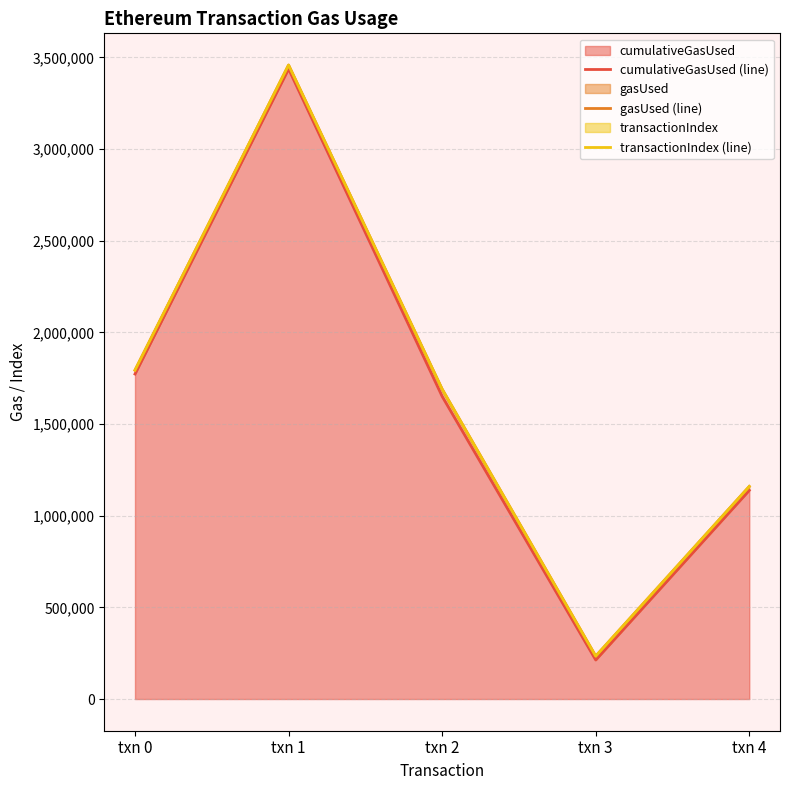

List the series in order of their peak value, highest first.

transactionIndex (line), gasUsed (line), cumulativeGasUsed (line)